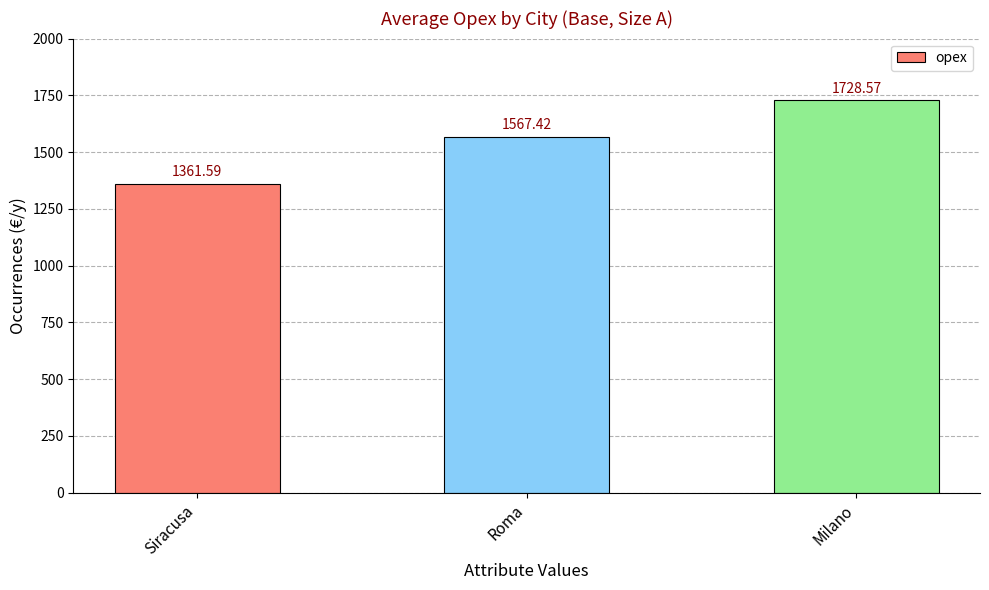

What is the ratio of the value at Roma to the value at Milano?

0.9